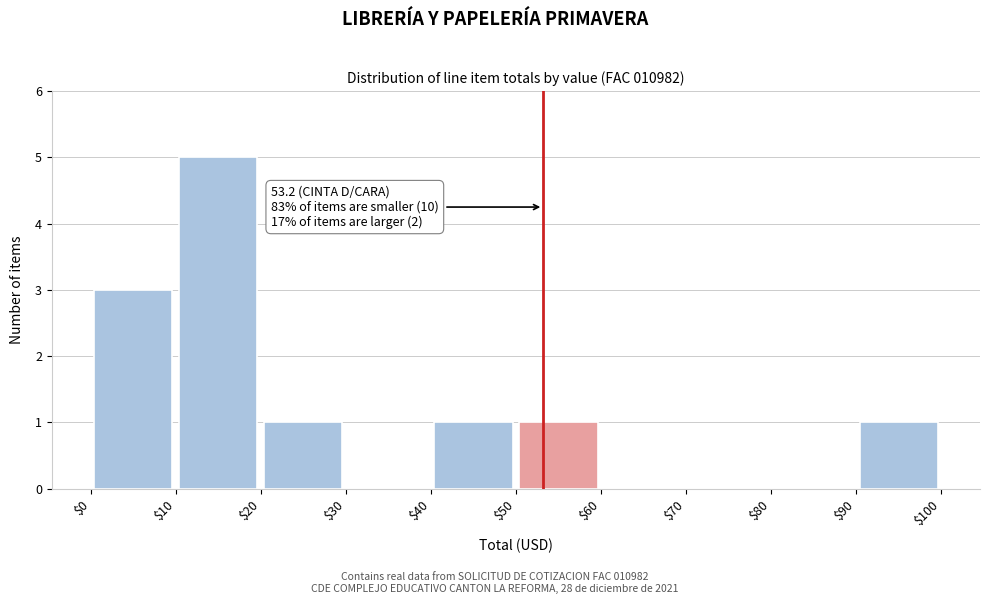

Which range on the x-axis has the tallest bar?

$10 to $20